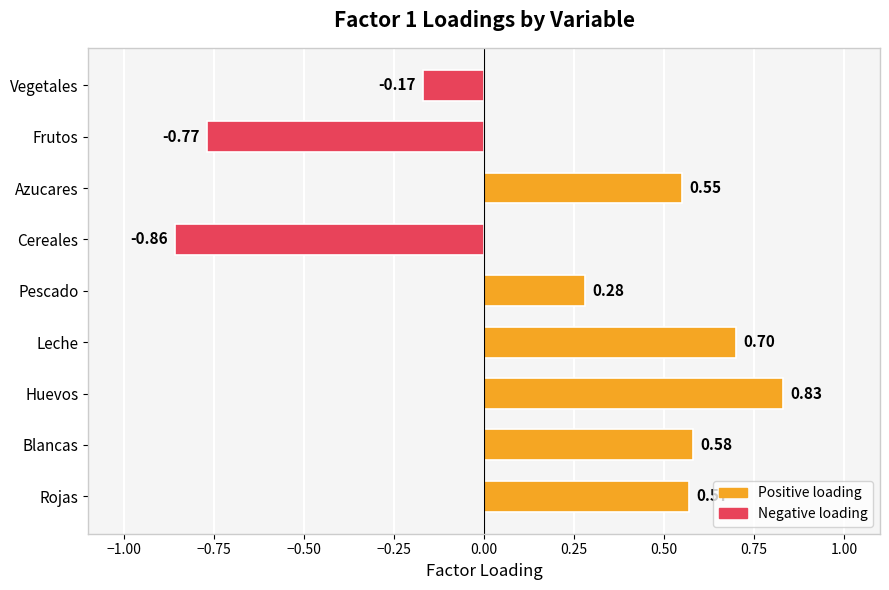

How many negative values are there?

3